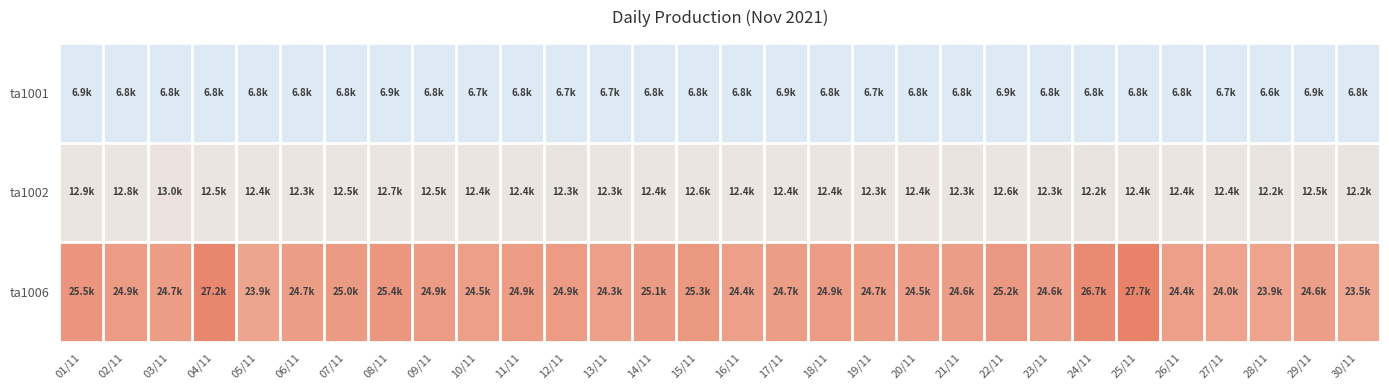

What is the total value across all series at 04/11?

46534.8